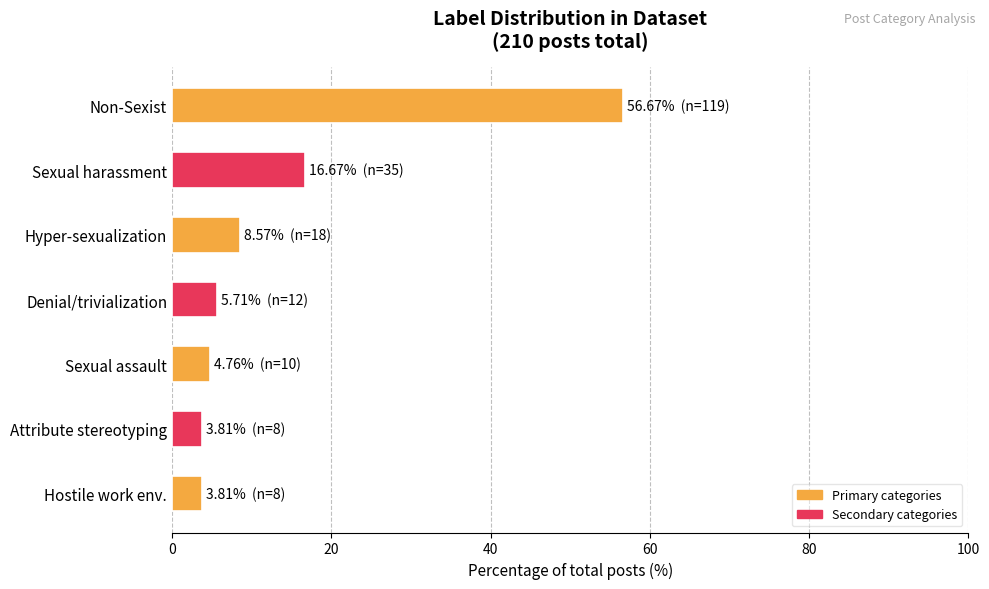

Reading top to bottom, what are all the values shown in this chart?

Non-Sexist=56.7	Sexual harassment=16.7	Hyper-sexualization=8.6	Denial/trivialization=5.7	Sexual assault=4.8	Attribute stereotyping=3.8	Hostile work env.=3.8